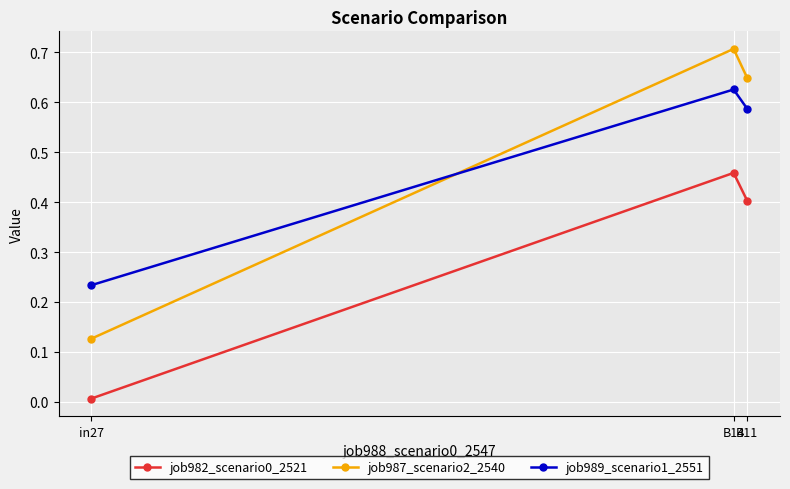

What is the total value across all series at in27?

0.4